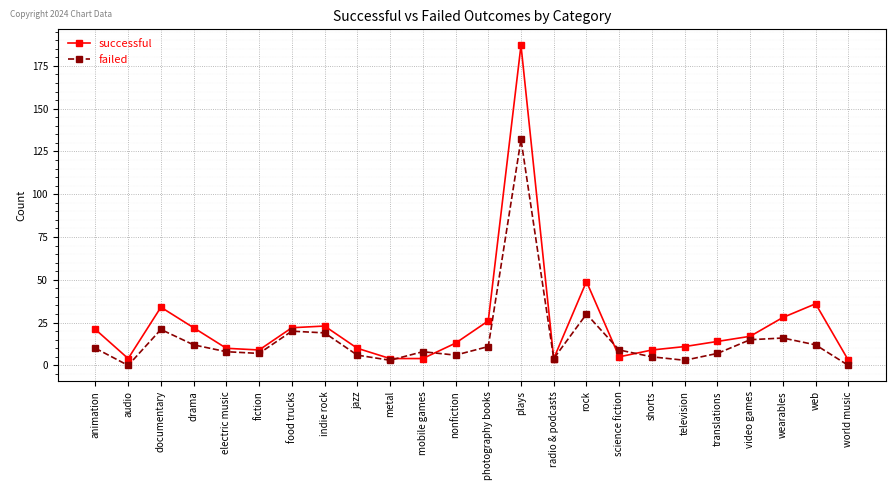

Which series changed the most between translations and world music?

successful